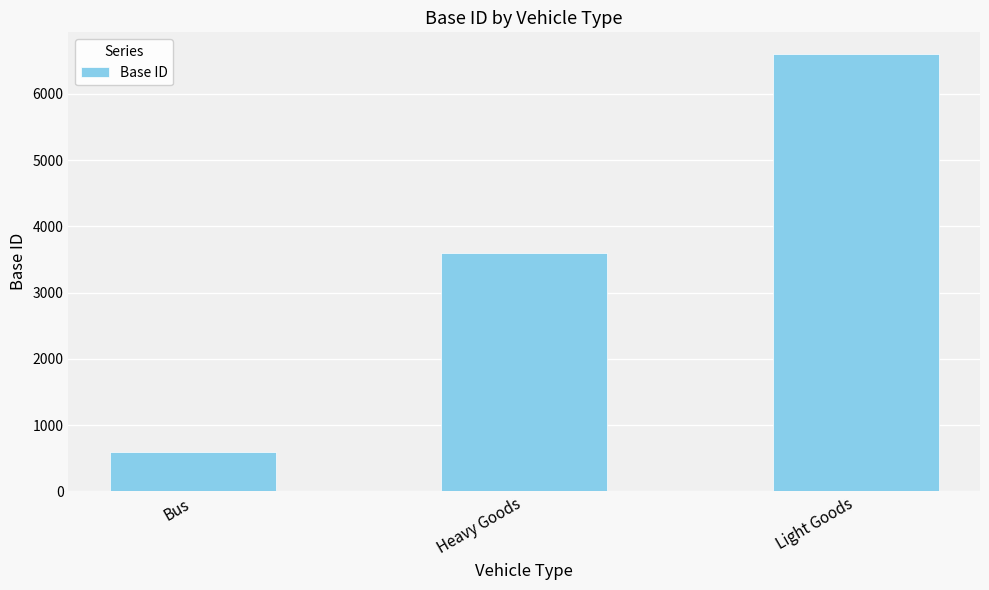

Approximately how many times larger is the value at Bus compared to Light Goods?

0.1